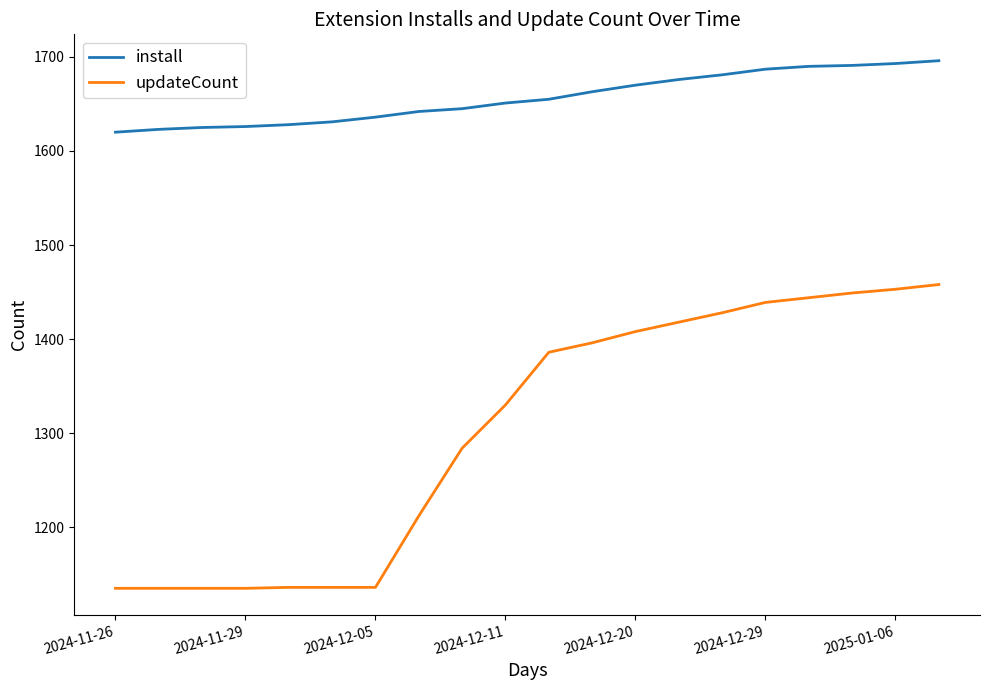

What is the difference between the maximum and minimum values in the updateCount series?

323